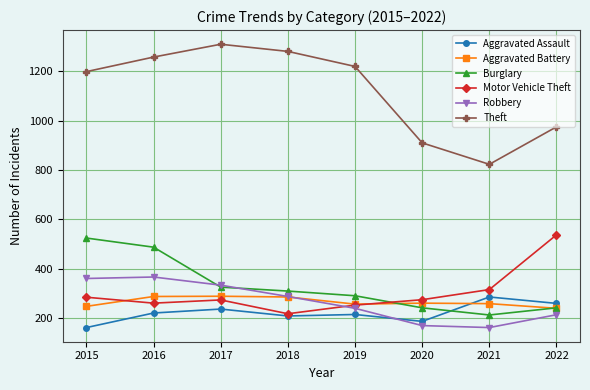

What is the average value of the Aggravated Battery series?

265